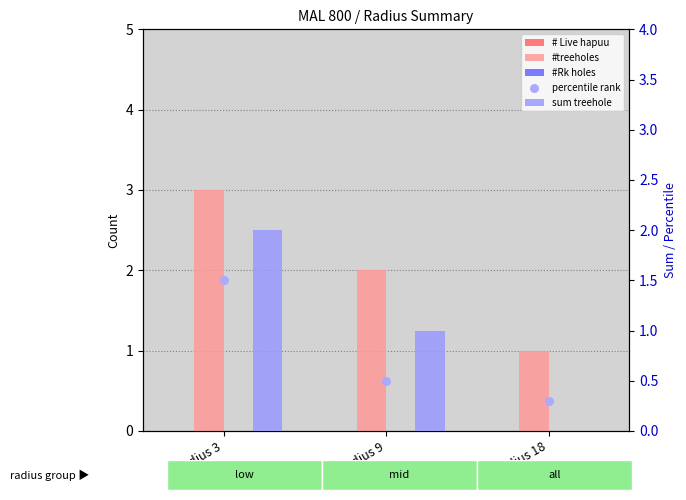

What are all the series names shown in the legend?

# Live hapuu, #treeholes, #Rk holes, sum treehole, percentile rank